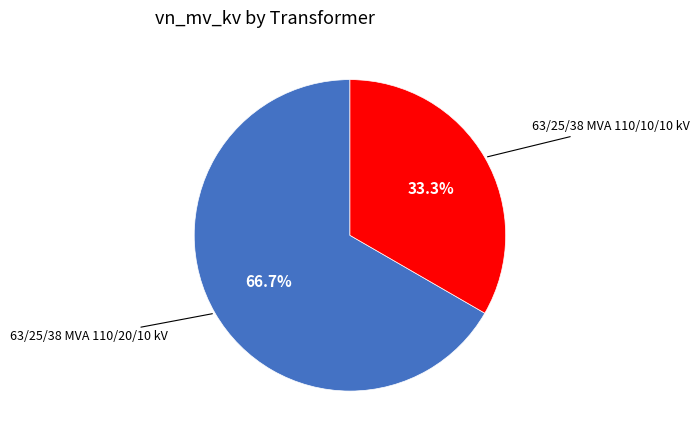

What is the smallest slice in the pie chart?

63/25/38 MVA 110/10/10 kV